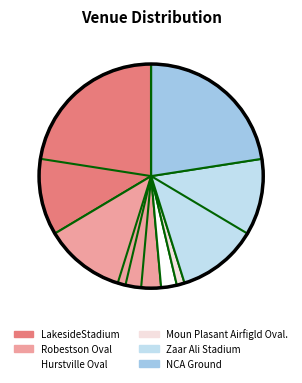

Is the sum of Robestson Oval and Zaar Ali Stadium greater than half?

No